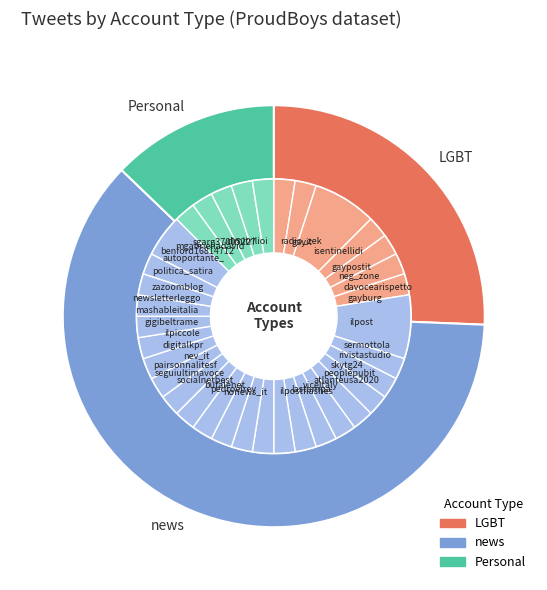

Count the number of slices in the pie.

3